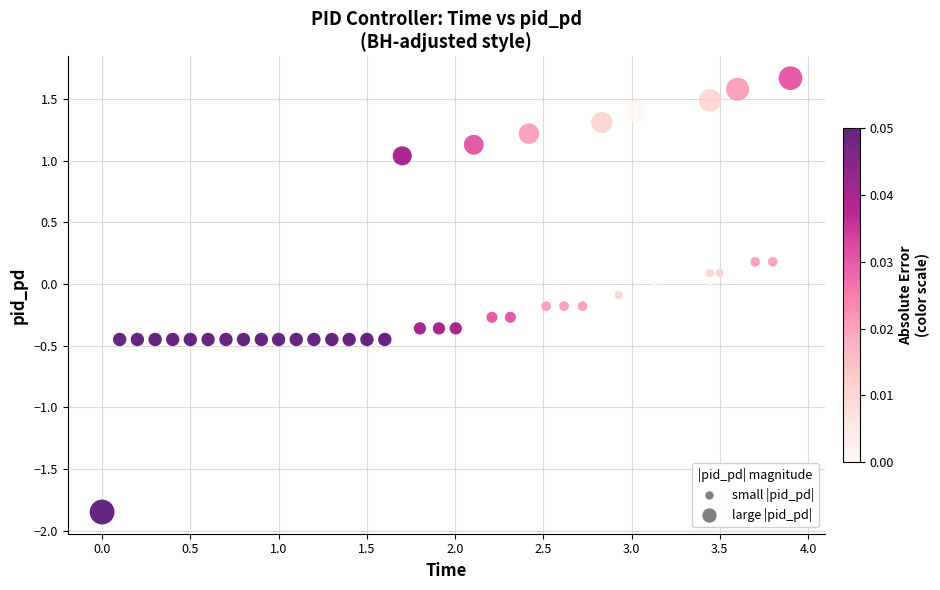

What is the range of X values (max minus min)?

3.9